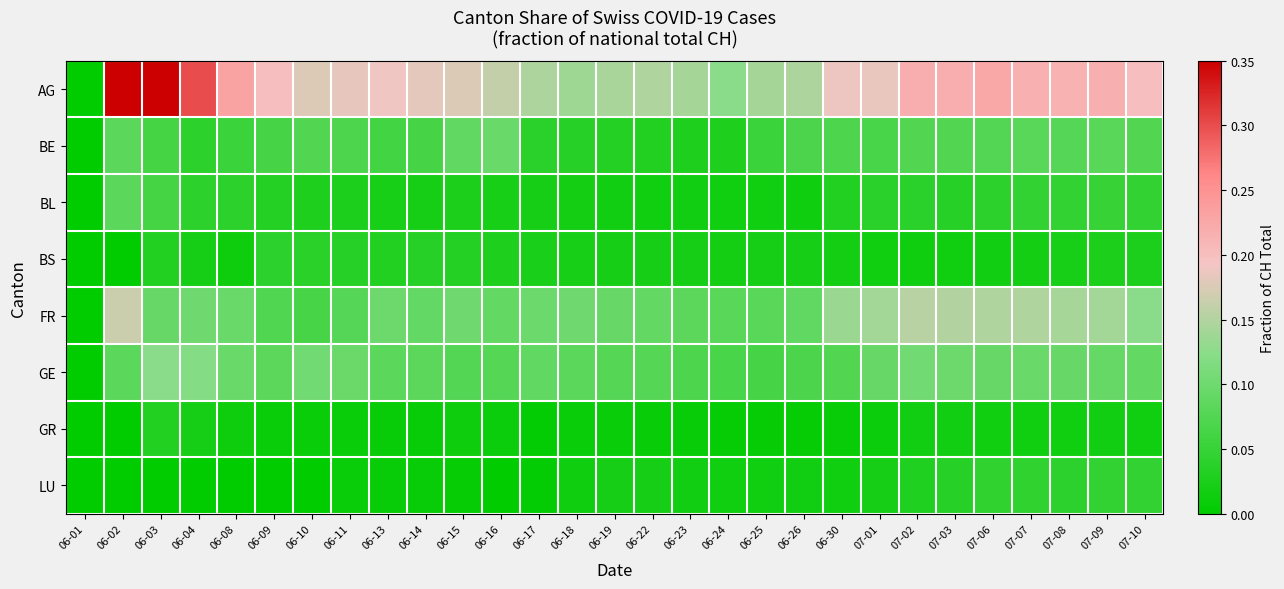

Reading left to right, extract all data points from this chart.

AG: 06-01=0.0	06-02=1.0	06-03=0.4	06-04=0.3	06-08=0.2	06-09=0.2	06-10=0.2	06-11=0.2	06-13=0.2	06-14=0.2	06-15=0.2	06-16=0.2	06-17=0.1	06-18=0.1	06-19=0.1	06-22=0.1	06-23=0.1	06-24=0.1	06-25=0.1	06-26=0.1	06-30=0.2	07-01=0.2	07-02=0.2	07-03=0.2	07-06=0.2	07-07=0.2	07-08=0.2	07-09=0.2	07-10=0.2
BE: 06-01=0.0	06-02=0.1	06-03=0.1	06-04=0.0	06-08=0.1	06-09=0.1	06-10=0.1	06-11=0.1	06-13=0.1	06-14=0.1	06-15=0.1	06-16=0.1	06-17=0.0	06-18=0.0	06-19=0.0	06-22=0.0	06-23=0.0	06-24=0.0	06-25=0.1	06-26=0.1	06-30=0.1	07-01=0.1	07-02=0.1	07-03=0.1	07-06=0.1	07-07=0.1	07-08=0.1	07-09=0.1	07-10=0.1
BL: 06-01=0.0	06-02=0.1	06-03=0.1	06-04=0.0	06-08=0.0	06-09=0.0	06-10=0.0	06-11=0.0	06-13=0.0	06-14=0.0	06-15=0.0	06-16=0.0	06-17=0.0	06-18=0.0	06-19=0.0	06-22=0.0	06-23=0.0	06-24=0.0	06-25=0.0	06-26=0.0	06-30=0.0	07-01=0.0	07-02=0.0	07-03=0.0	07-06=0.0	07-07=0.0	07-08=0.0	07-09=0.0	07-10=0.0
BS: 06-01=0.0	06-02=0.0	06-03=0.0	06-04=0.0	06-08=0.0	06-09=0.0	06-10=0.0	06-11=0.0	06-13=0.0	06-14=0.0	06-15=0.0	06-16=0.0	06-17=0.0	06-18=0.0	06-19=0.0	06-22=0.0	06-23=0.0	06-24=0.0	06-25=0.0	06-26=0.0	06-30=0.0	07-01=0.0	07-02=0.0	07-03=0.0	07-06=0.0	07-07=0.0	07-08=0.0	07-09=0.0	07-10=0.0
FR: 06-01=0.0	06-02=0.2	06-03=0.1	06-04=0.1	06-08=0.1	06-09=0.1	06-10=0.1	06-11=0.1	06-13=0.1	06-14=0.1	06-15=0.1	06-16=0.1	06-17=0.1	06-18=0.1	06-19=0.1	06-22=0.1	06-23=0.1	06-24=0.1	06-25=0.1	06-26=0.1	06-30=0.1	07-01=0.1	07-02=0.2	07-03=0.2	07-06=0.1	07-07=0.1	07-08=0.1	07-09=0.1	07-10=0.1
GE: 06-01=0.0	06-02=0.1	06-03=0.1	06-04=0.1	06-08=0.1	06-09=0.1	06-10=0.1	06-11=0.1	06-13=0.1	06-14=0.1	06-15=0.1	06-16=0.1	06-17=0.1	06-18=0.1	06-19=0.1	06-22=0.1	06-23=0.1	06-24=0.1	06-25=0.1	06-26=0.1	06-30=0.1	07-01=0.1	07-02=0.1	07-03=0.1	07-06=0.1	07-07=0.1	07-08=0.1	07-09=0.1	07-10=0.1
GR: 06-01=0.0	06-02=0.0	06-03=0.0	06-04=0.0	06-08=0.0	06-09=0.0	06-10=0.0	06-11=0.0	06-13=0.0	06-14=0.0	06-15=0.0	06-16=0.0	06-17=0.0	06-18=0.0	06-19=0.0	06-22=0.0	06-23=0.0	06-24=0.0	06-25=0.0	06-26=0.0	06-30=0.0	07-01=0.0	07-02=0.0	07-03=0.0	07-06=0.0	07-07=0.0	07-08=0.0	07-09=0.0	07-10=0.0
LU: 06-01=0.0	06-02=0.0	06-03=0.0	06-04=0.0	06-08=0.0	06-09=0.0	06-10=0.0	06-11=0.0	06-13=0.0	06-14=0.0	06-15=0.0	06-16=0.0	06-17=0.0	06-18=0.0	06-19=0.0	06-22=0.0	06-23=0.0	06-24=0.0	06-25=0.0	06-26=0.0	06-30=0.0	07-01=0.0	07-02=0.0	07-03=0.0	07-06=0.0	07-07=0.0	07-08=0.0	07-09=0.0	07-10=0.0